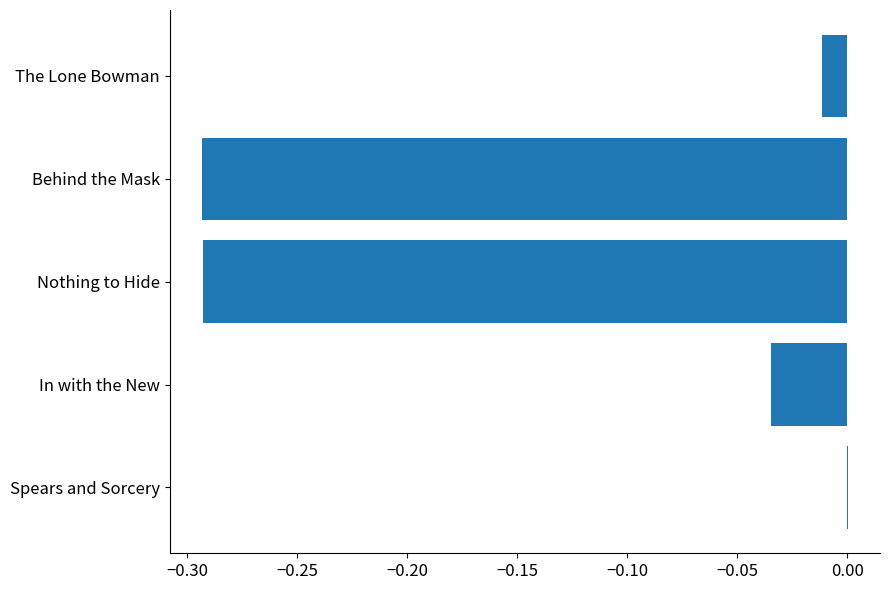

Which has a higher value, In with the New or Nothing to Hide?

In with the New